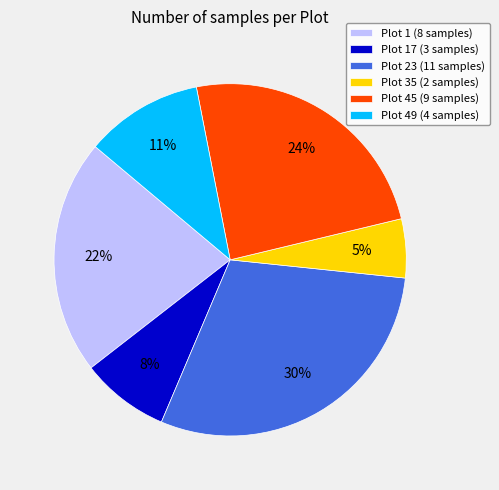

Is there any slice that represents more than half of the pie?

No